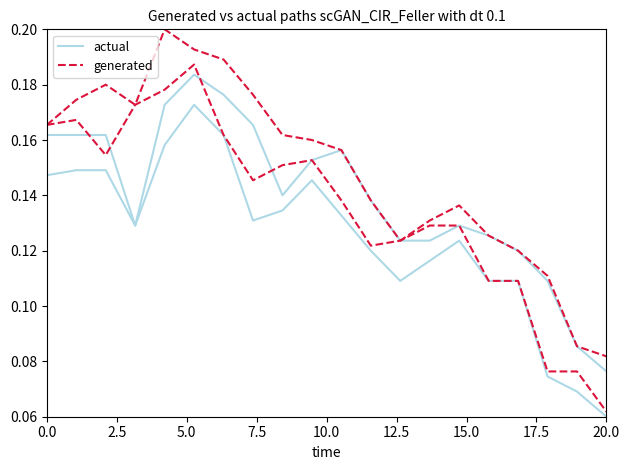

True or false: generated has more than 2 interior local peaks.

True